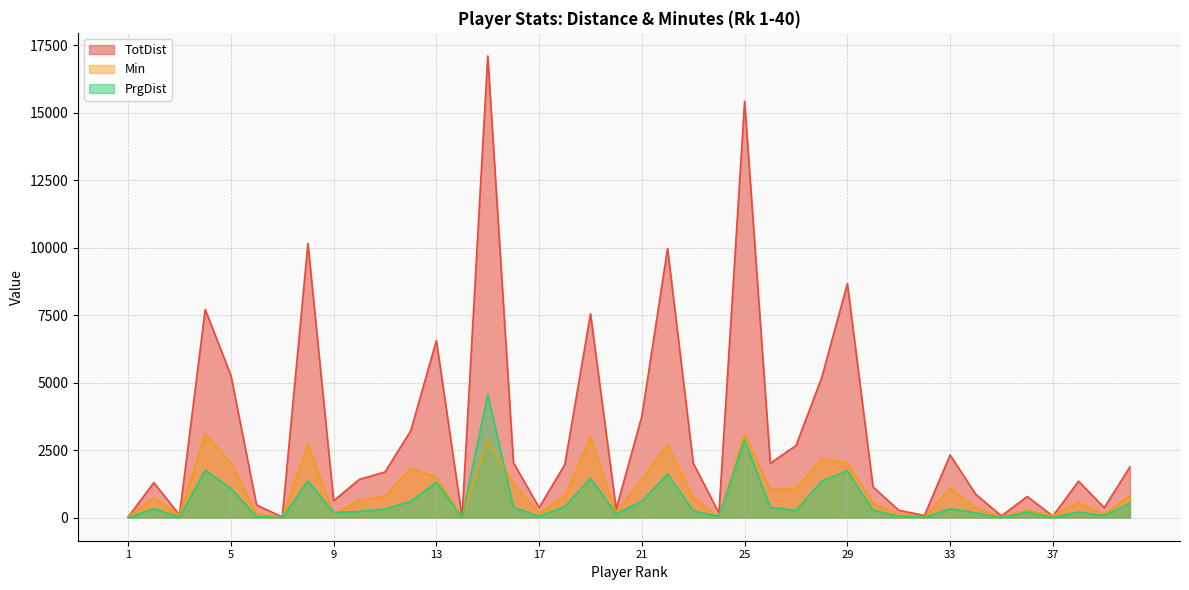

In PrgDist, how many points are lower than both neighbors (excluding endpoints)?

12